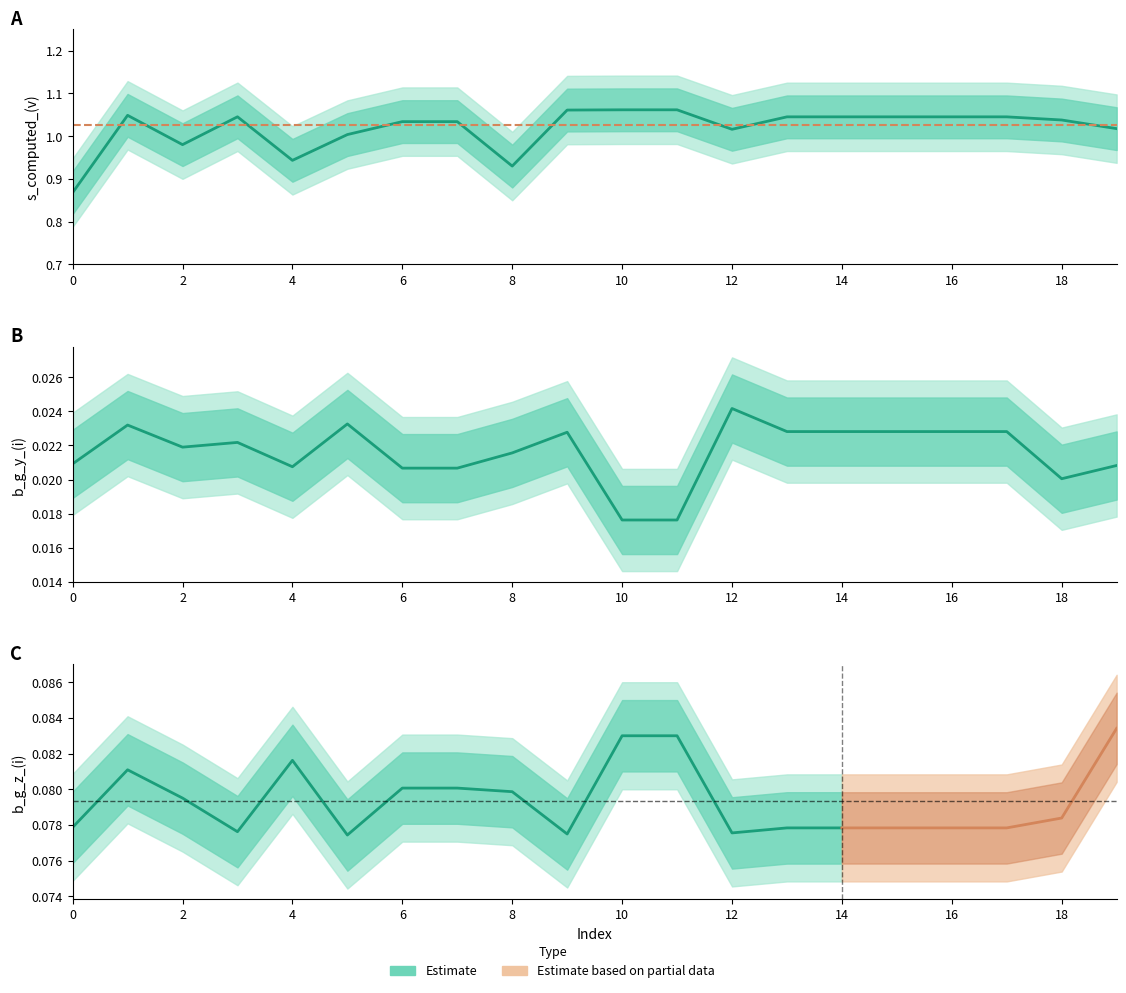

What is the difference between the s_computed_(v) values at 15 and 4?

0.1